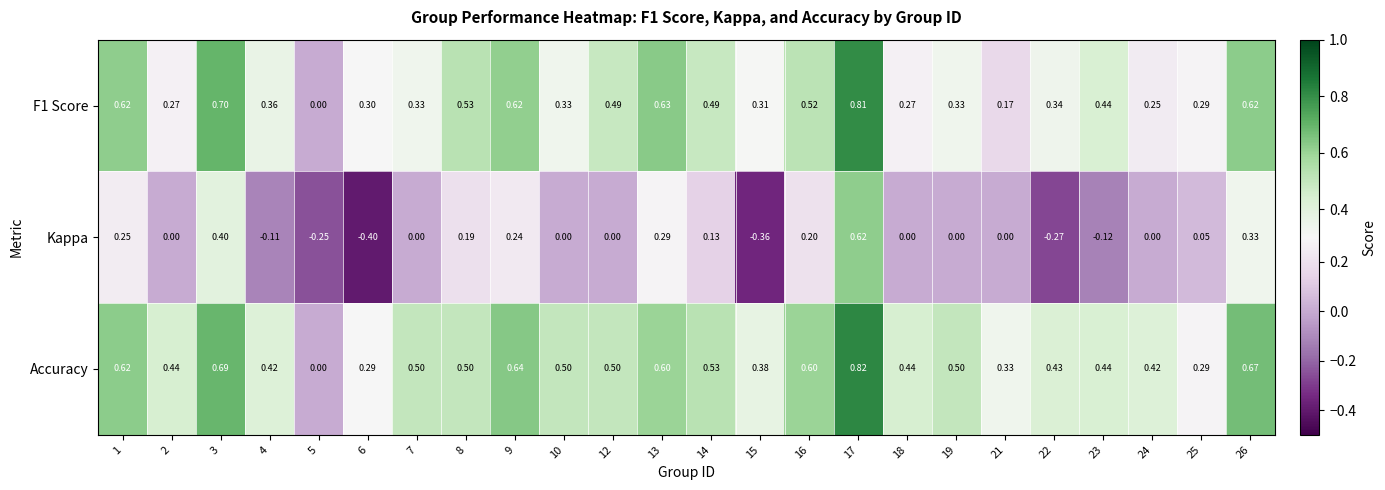

Between 9 and 25, which series saw the biggest shift?

Accuracy